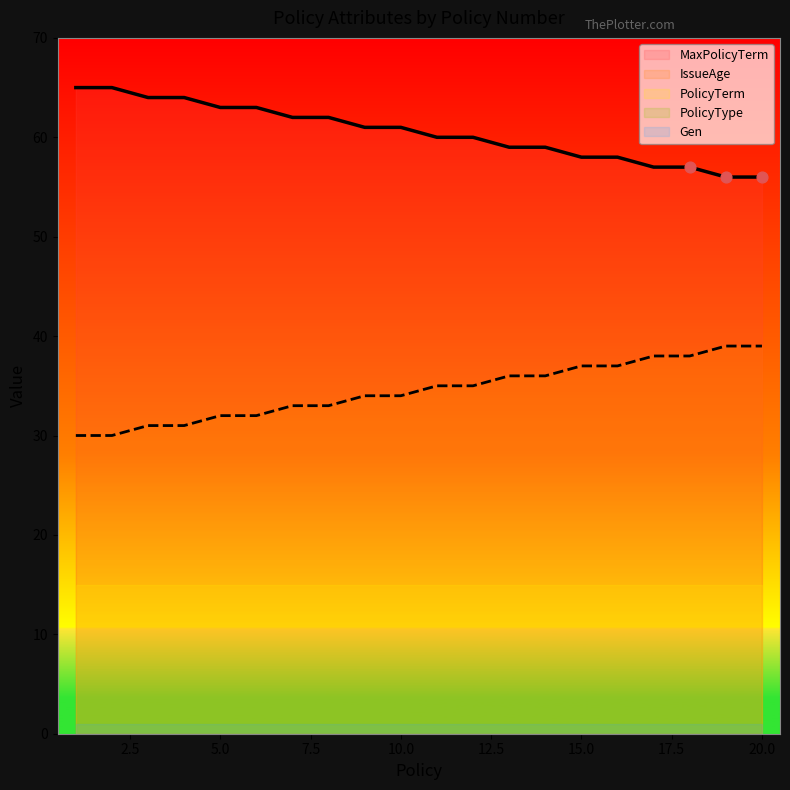

At how many categories does at least one series exceed 9?

20